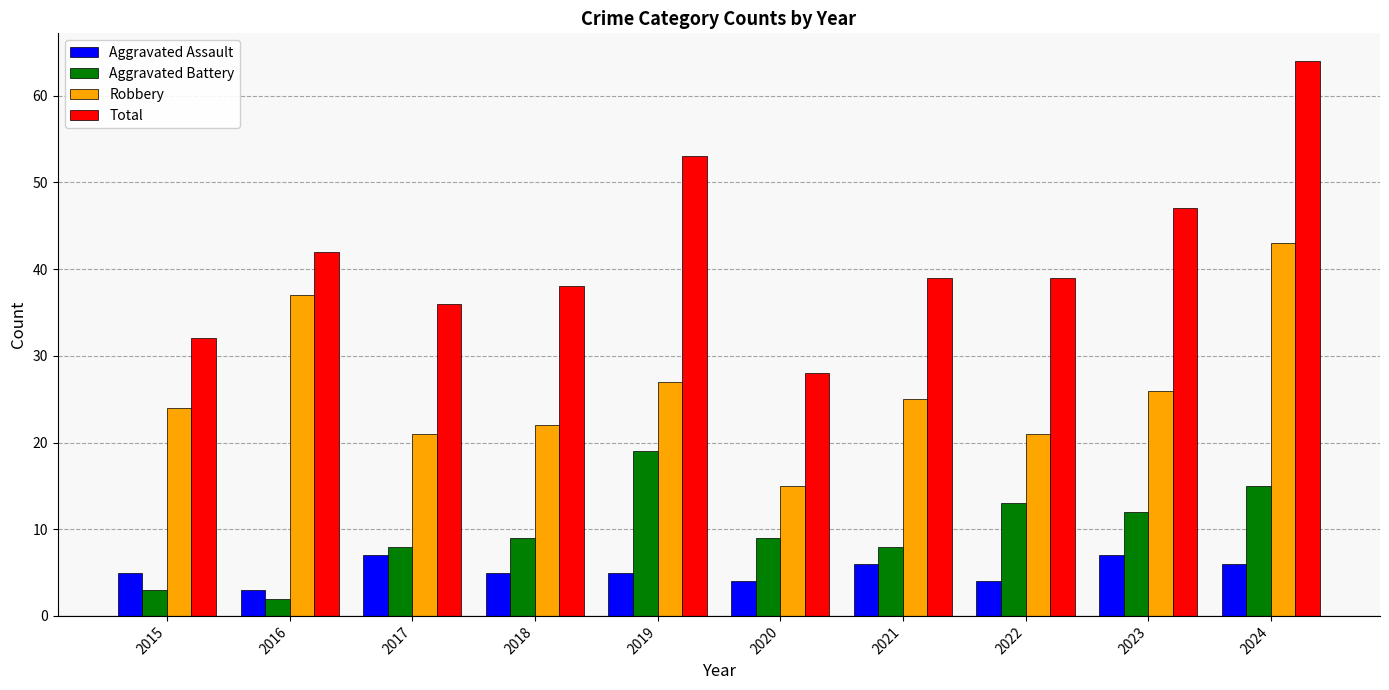

Is it true that Aggravated Assault equals 1 at 2022?

False